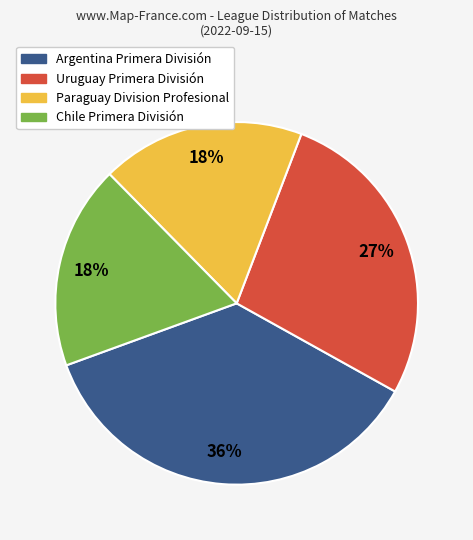

What is the largest slice in the pie chart?

Argentina Primera División